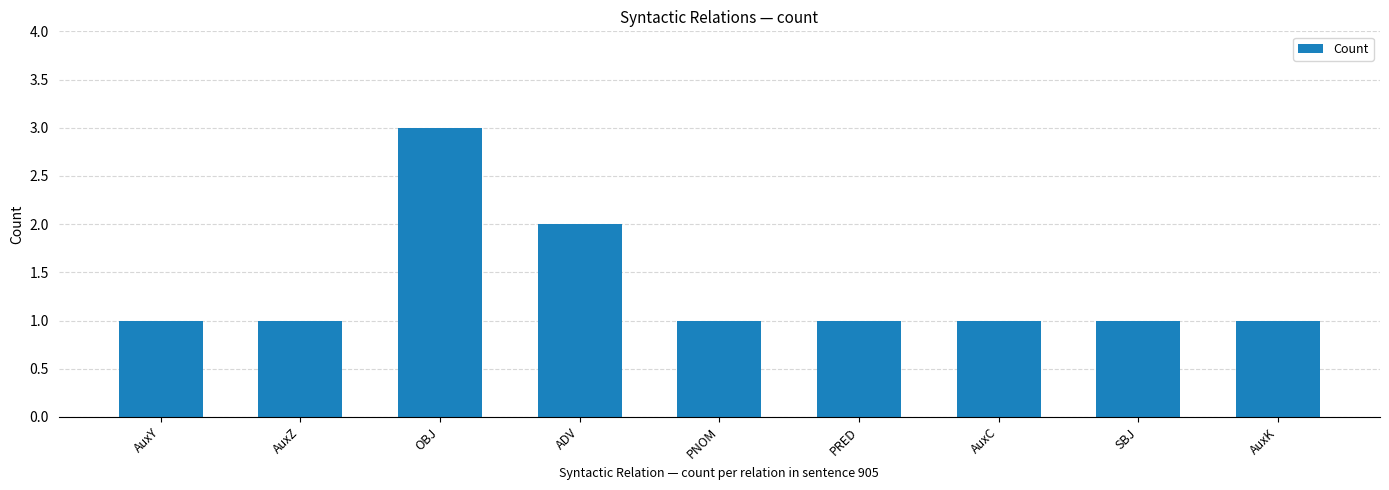

What is the value of the 2nd bar from the left?

1